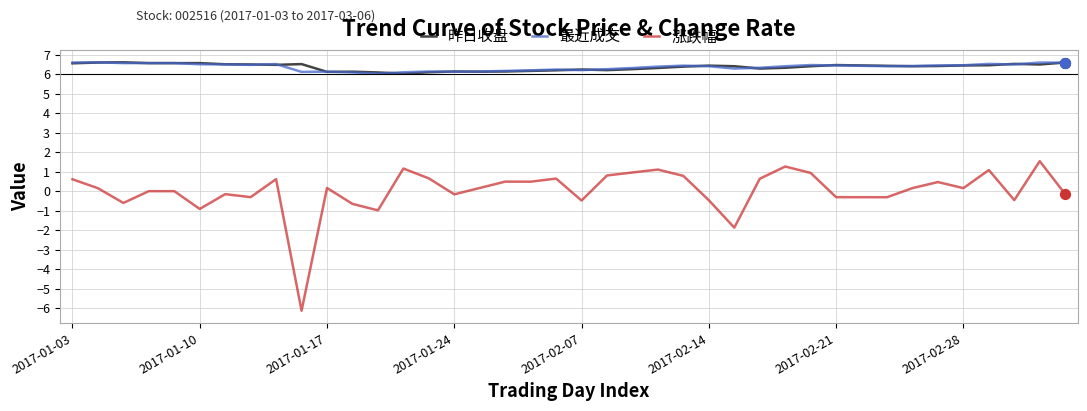

At how many categories does at least one series exceed -1?

40